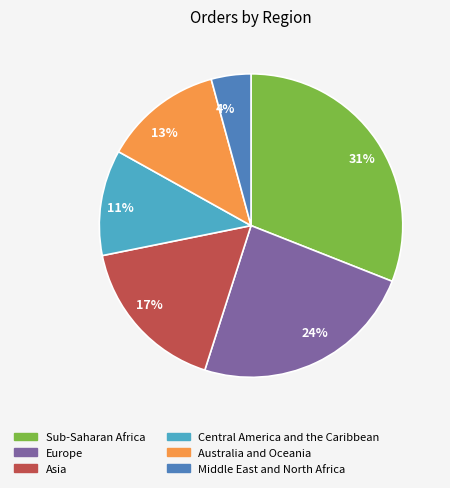

Does 13% account for over 50% of the chart?

No